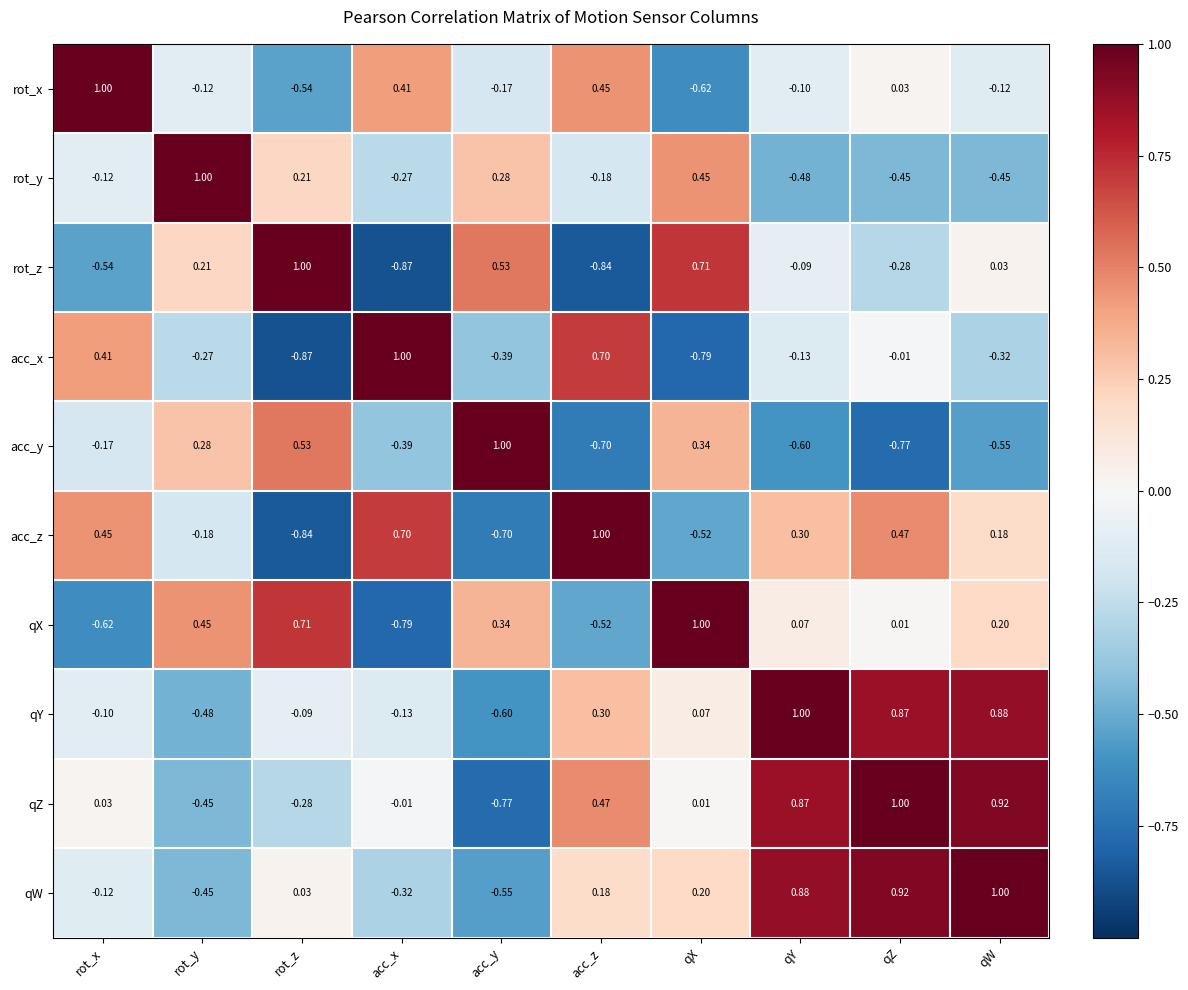

Between acc_x and acc_z, which series saw the biggest shift?

qW